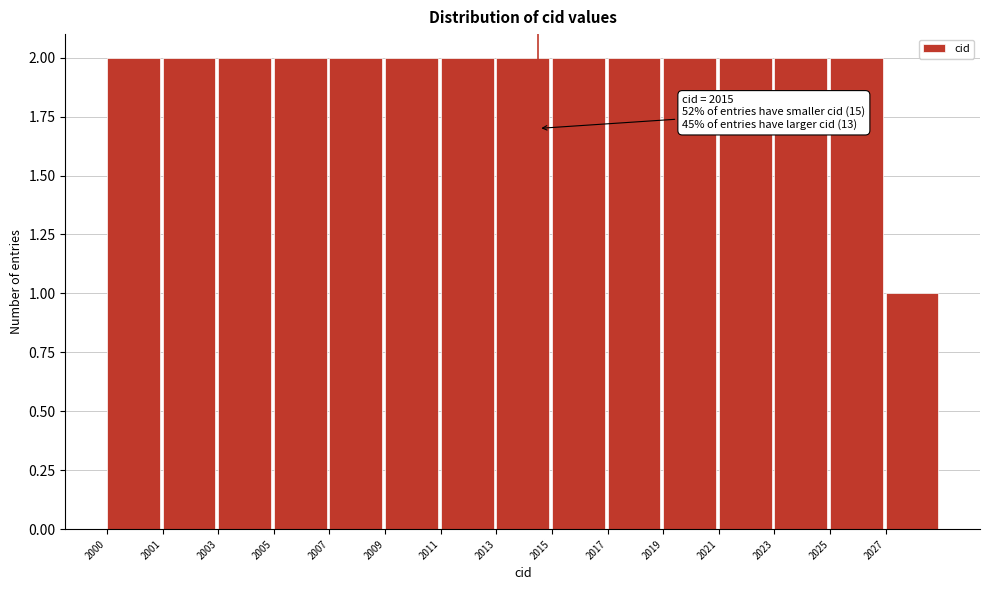

Reading right to left, transcribe all the data shown in this chart.

1	2	2	2	2	2	2	2	2	2	2	2	2	2	2